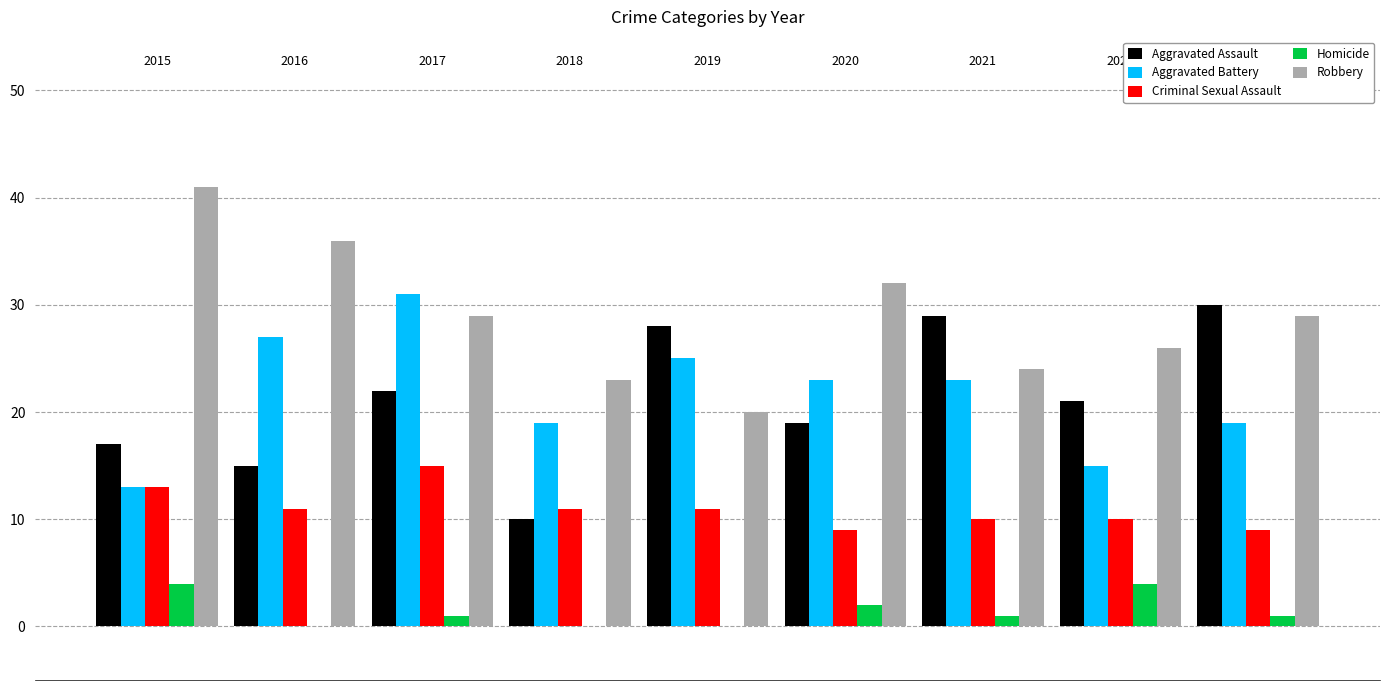

Which series has the largest total across all categories?

Robbery